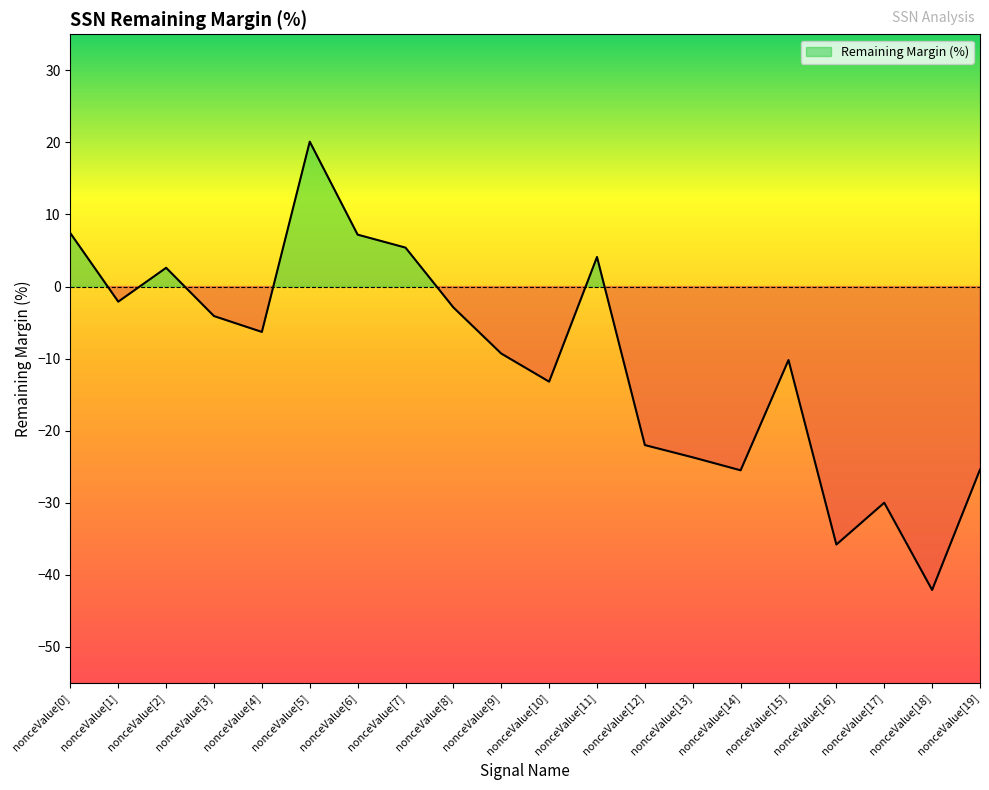

List the labels in order of value, smallest first.

nonceValue[18], nonceValue[16], nonceValue[17], nonceValue[14], nonceValue[19], nonceValue[13], nonceValue[12], nonceValue[10], nonceValue[15], nonceValue[9], nonceValue[4], nonceValue[3], nonceValue[8], nonceValue[1], nonceValue[2], nonceValue[11], nonceValue[7], nonceValue[6], nonceValue[0], nonceValue[5]